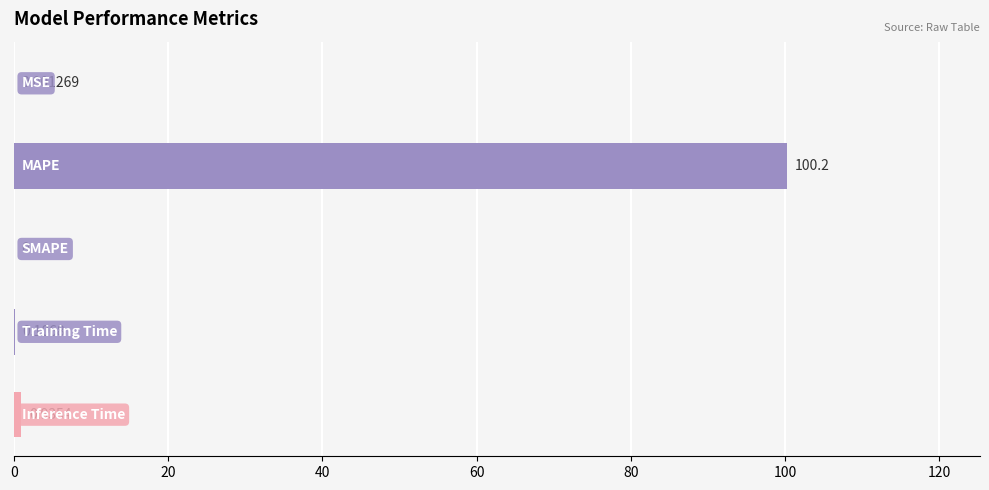

How many series are shown in this chart?

1